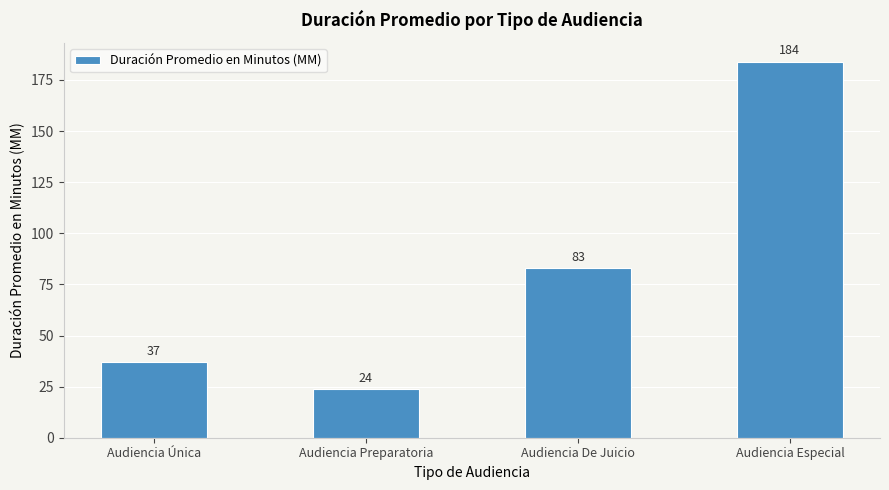

At which label is the value closest to 104?

Audiencia De Juicio